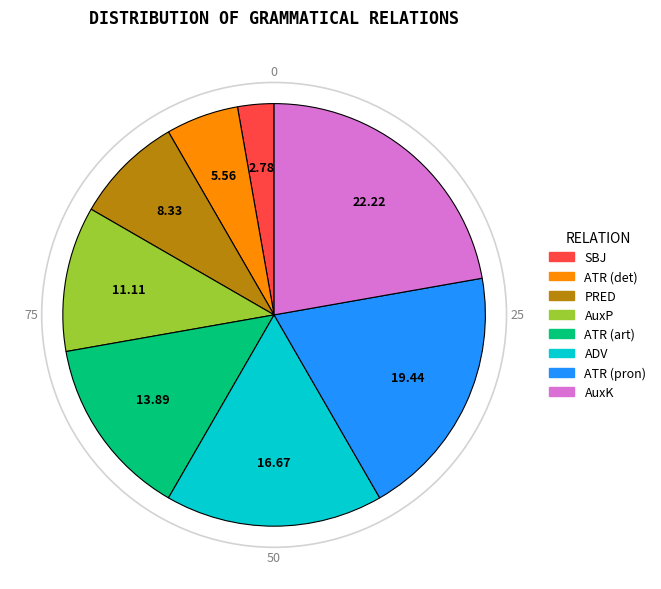

Is there any slice that represents more than half of the pie?

No